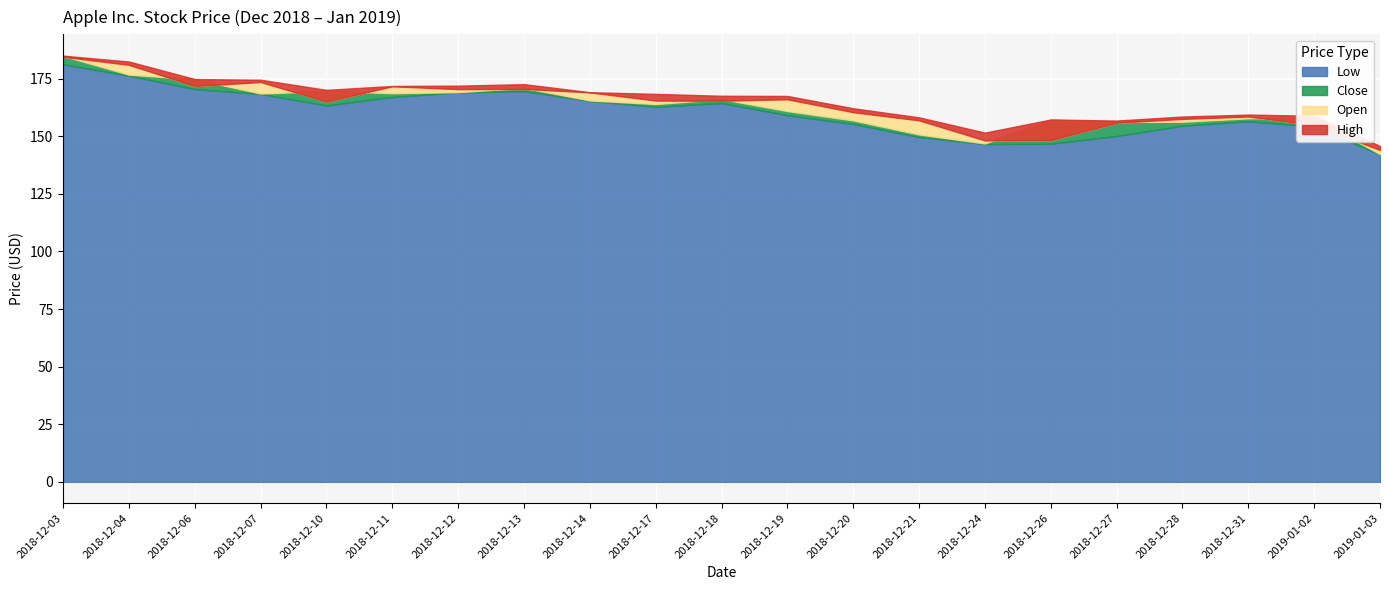

In Close, how many points are higher than both neighbors (excluding endpoints)?

5